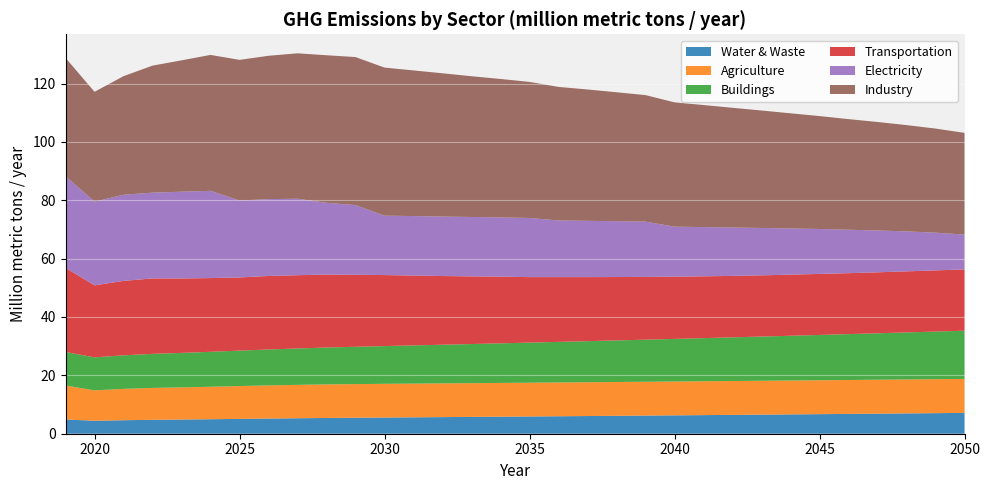

Reading left to right, what are all the values shown in this chart?

Water & Waste: 0=4.9	1=4.4	2=4.6	3=4.8	4=4.9	5=5.0	6=5.1	7=5.2	8=5.3	9=5.4	10=5.5	11=5.6	12=5.6	13=5.7	14=5.8	15=5.8	16=5.9	17=6.0	18=6.1	19=6.1	20=6.2	21=6.3	22=6.4	23=6.5	24=6.5	25=6.6	26=6.7	27=6.8	28=6.9	29=7.0	30=7.0	31=7.1
Agriculture: 0=11.6	1=10.4	2=10.7	3=10.9	4=11.0	5=11.1	6=11.2	7=11.4	8=11.4	9=11.5	10=11.5	11=11.5	12=11.6	13=11.6	14=11.6	15=11.6	16=11.6	17=11.6	18=11.6	19=11.6	20=11.6	21=11.6	22=11.6	23=11.6	24=11.6	25=11.6	26=11.6	27=11.6	28=11.6	29=11.6	30=11.6	31=11.6
Buildings: 0=11.5	1=11.3	2=11.5	3=11.7	4=11.8	5=12.0	6=12.1	7=12.3	8=12.5	9=12.6	10=12.8	11=12.9	12=13.1	13=13.2	14=13.4	15=13.6	16=13.7	17=13.9	18=14.1	19=14.2	20=14.4	21=14.6	22=14.8	23=15.0	24=15.2	25=15.3	26=15.5	27=15.7	28=15.9	29=16.1	30=16.3	31=16.5
Transportation: 0=28.8	1=24.7	2=25.5	3=25.9	4=25.5	5=25.3	6=25.1	7=25.2	8=25.1	9=25.0	10=24.7	11=24.3	12=23.9	13=23.5	14=23.2	15=22.8	16=22.4	17=22.2	18=21.9	19=21.7	20=21.5	21=21.3	22=21.2	23=21.1	24=21.0	25=20.9	26=20.9	27=20.9	28=20.9	29=20.9	30=21.0	31=21.0
Electricity: 0=31.4	1=28.7	2=29.5	3=29.4	4=29.7	5=29.9	6=26.4	7=26.3	8=26.2	9=24.6	10=23.9	11=20.4	12=20.4	13=20.4	14=20.4	15=20.3	16=20.3	17=19.4	18=19.3	19=19.1	20=18.9	21=17.1	22=16.9	23=16.6	24=16.2	25=15.8	26=15.4	27=14.9	28=14.3	29=13.7	30=12.9	31=11.9
Industry: 0=40.5	1=37.6	2=40.6	3=43.5	4=45.0	5=46.6	6=48.2	7=49.1	8=49.8	9=50.6	10=50.7	11=50.7	12=49.9	13=49.1	14=48.2	15=47.4	16=46.6	17=45.8	18=45.0	19=44.2	20=43.4	21=42.6	22=41.8	23=41.0	24=40.2	25=39.5	26=38.7	27=37.9	28=37.2	29=36.4	30=35.7	31=34.8